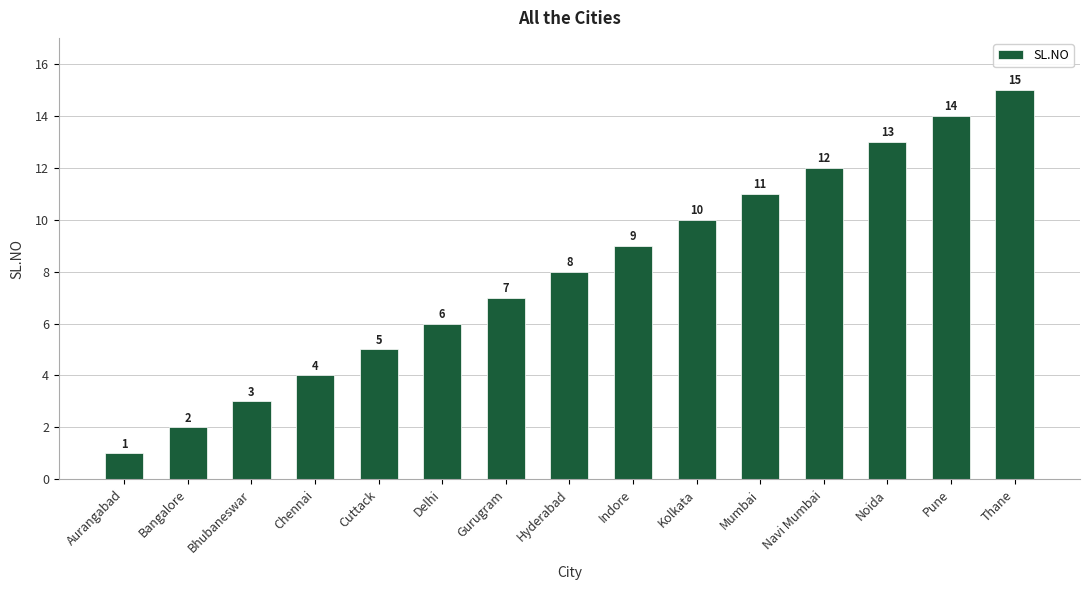

How many bars are there in total?

15